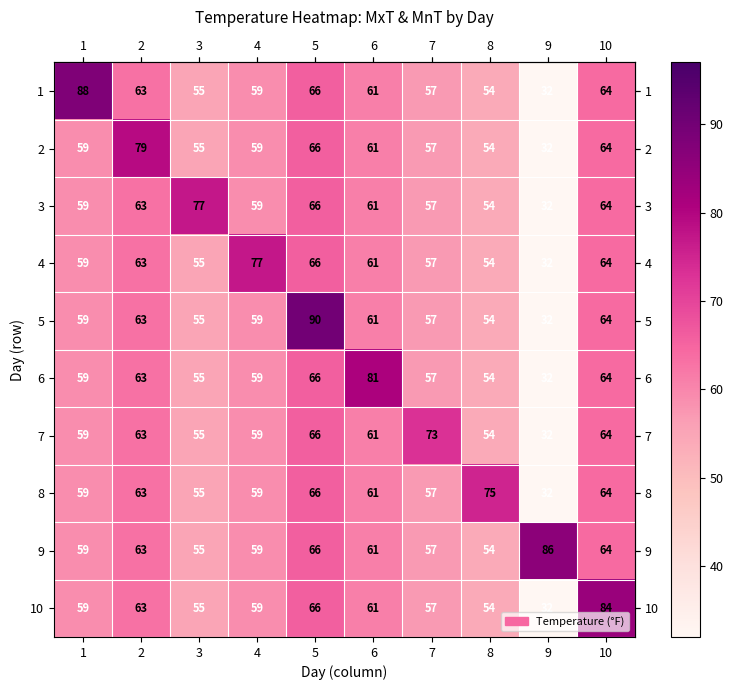

What is the sum of the 5 values at 2 and 1?

122